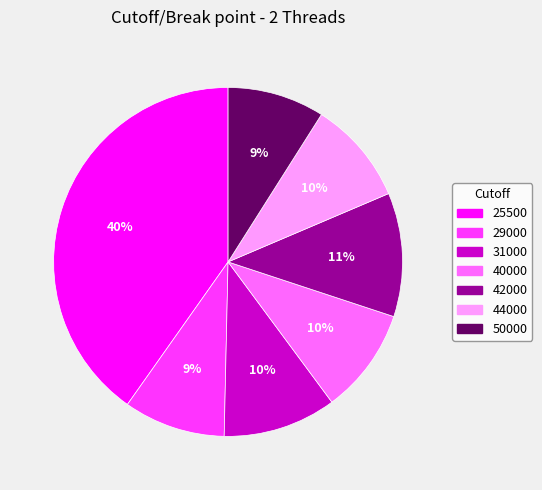

The 44000 slice represents 10% of the pie. True or false?

True